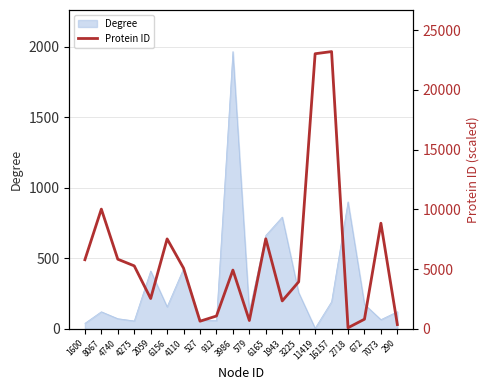

Reading left to right, transcribe all the data shown in this chart.

5783	10016	5825	5268	2534	7525	5071	637	1073	4914	695	7534	2335	3932	23017	23197	90	805	8837	355